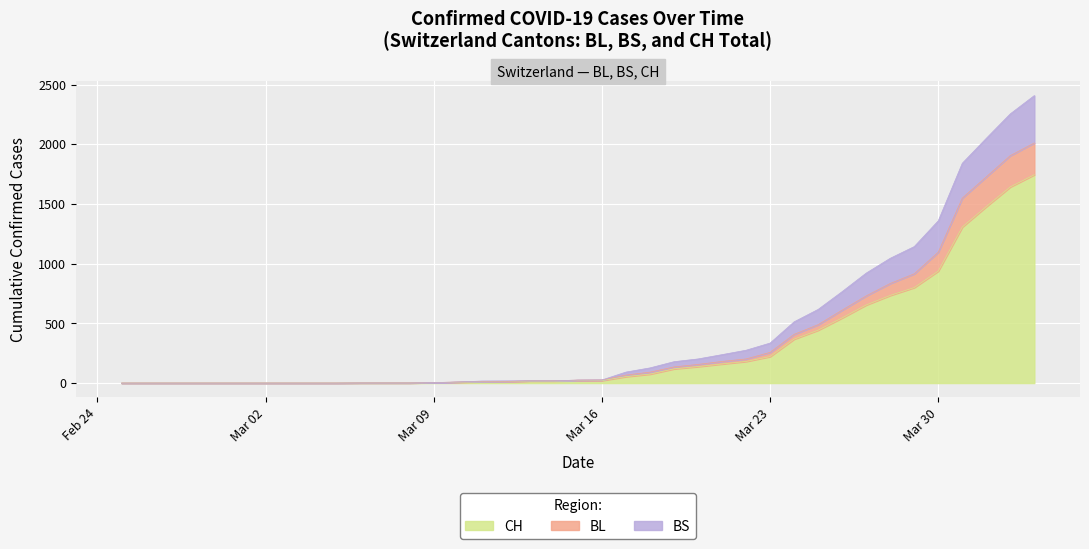

What is the maximum value shown in the chart?

2408